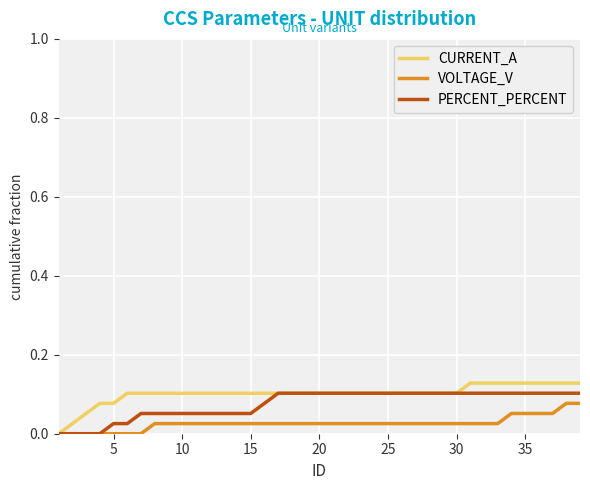

How many categories are shown in the chart?

39